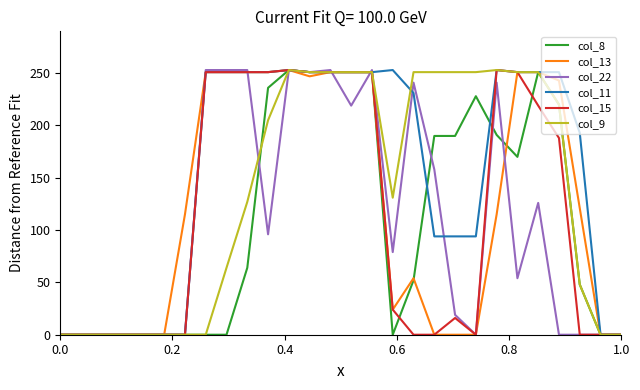

How many categories are shown in the chart?

28